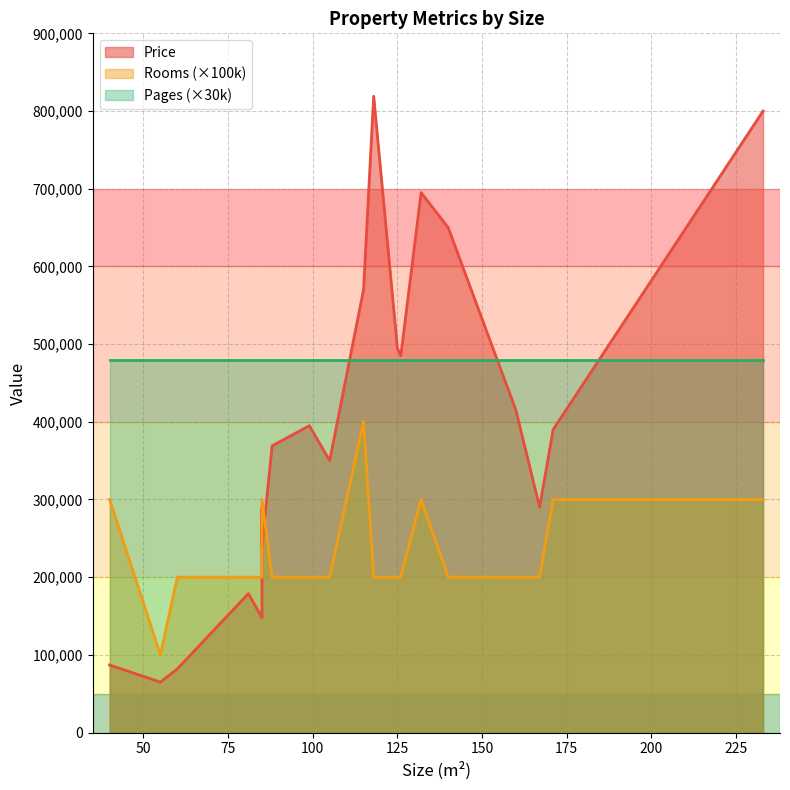

What is the label of the 2nd point from the left?

55